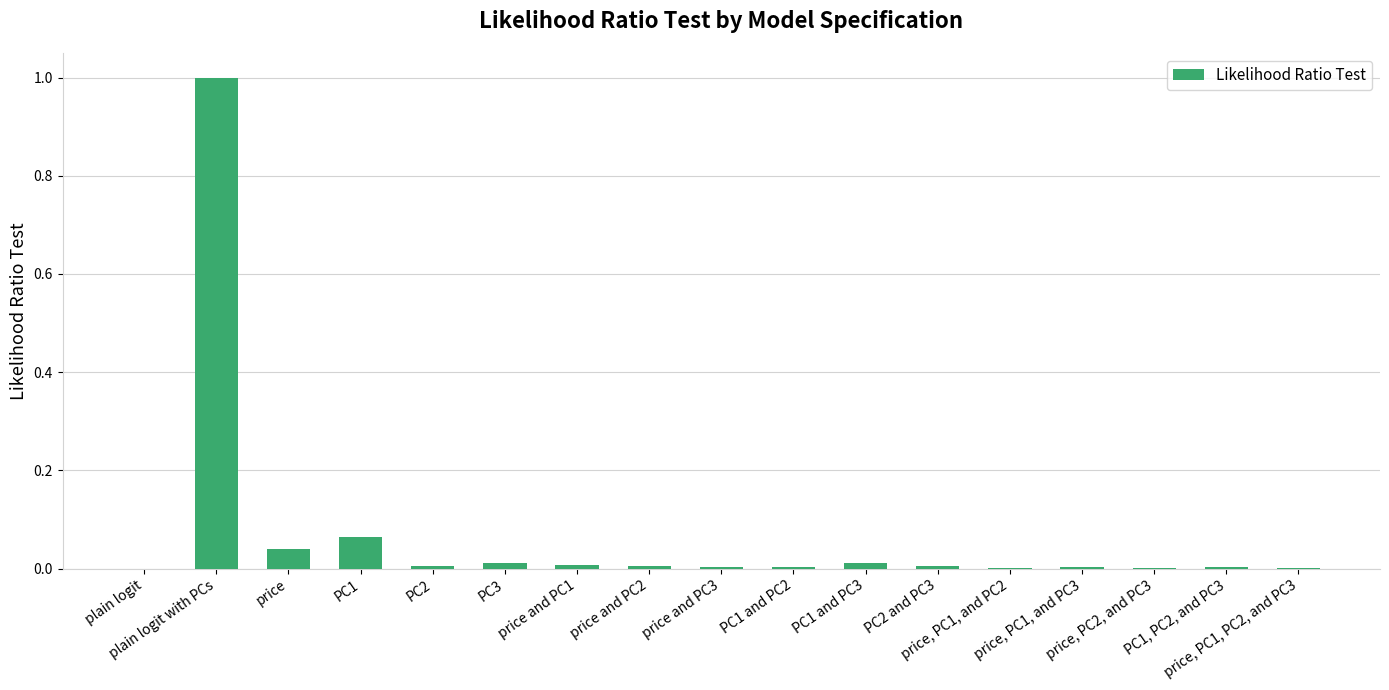

What is the maximum value shown in the chart?

1.0